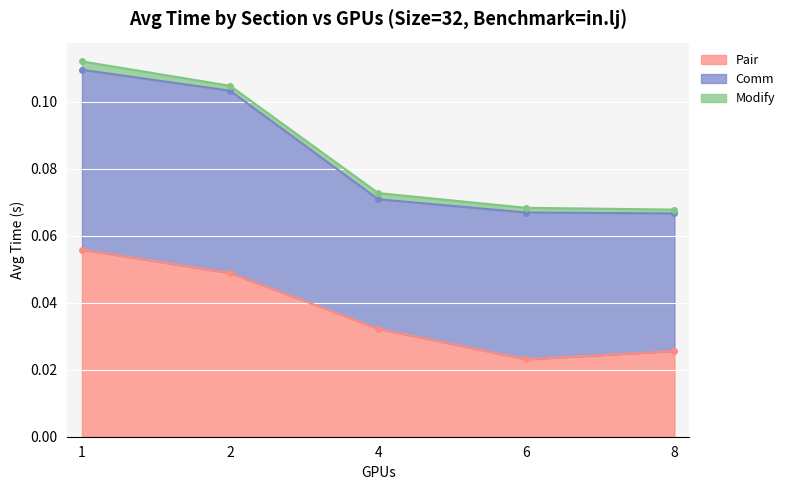

Is the value of Comm at 2 greater than the value of Modify at 4?

Yes